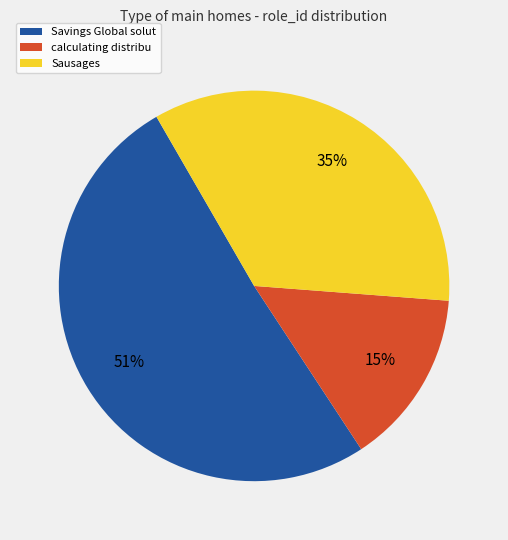

To the nearest percent, what is the average slice percentage?

33%